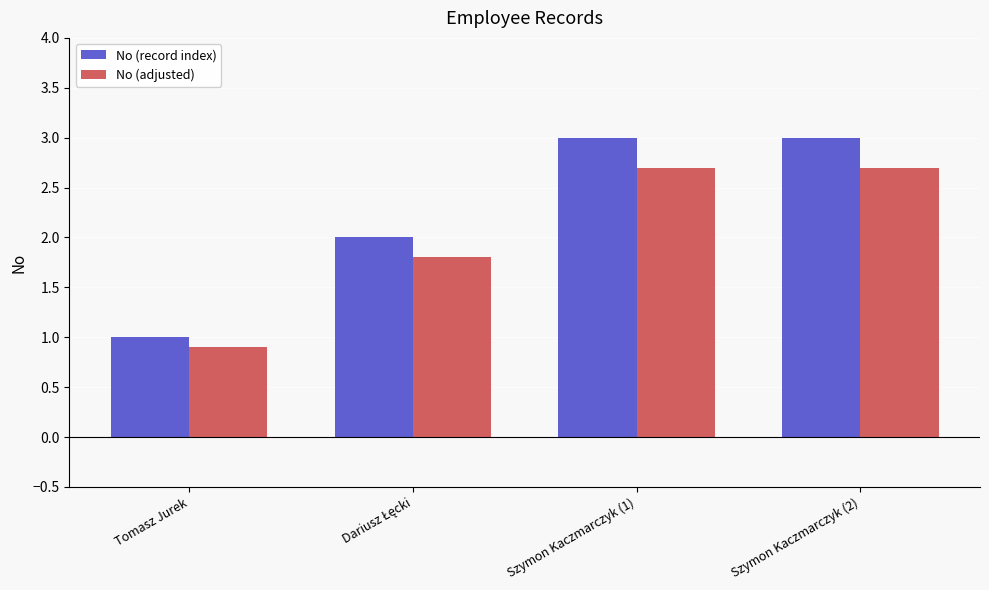

Reading right to left, what are all the values shown in this chart?

No (record index): 3.0	3.0	2.0	1.0
No (adjusted): 2.7	2.7	1.8	0.9